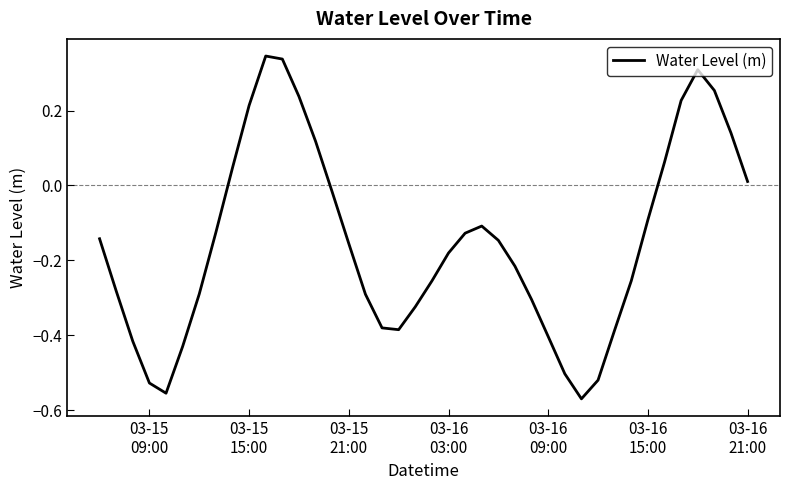

Does the chart have visible grid lines?

No